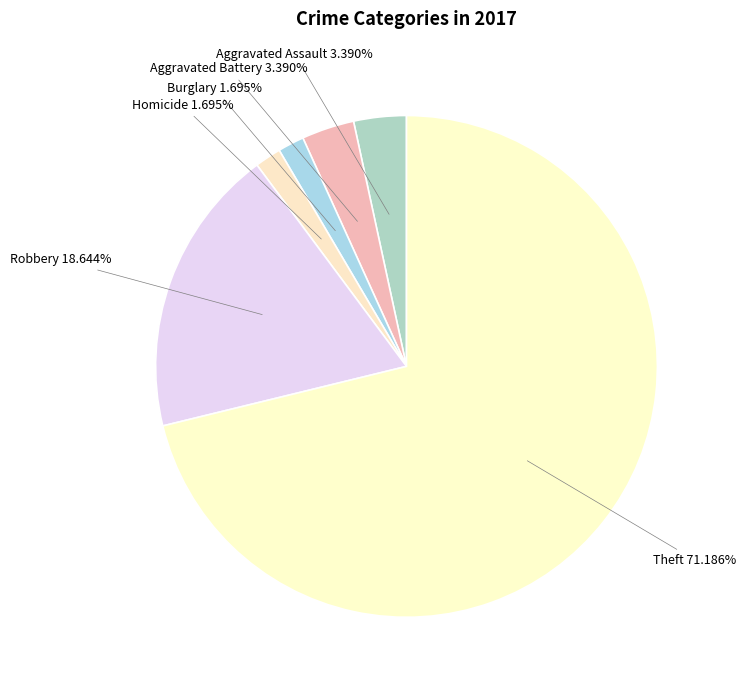

Count the number of slices in the pie.

6